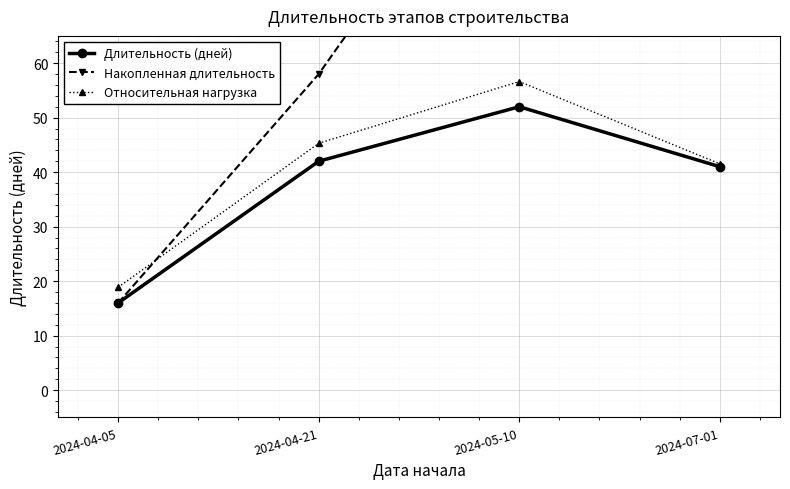

At 2024-07-01, list the series in order from largest to smallest.

Накопленная длительность, Относительная нагрузка, Длительность (дней)